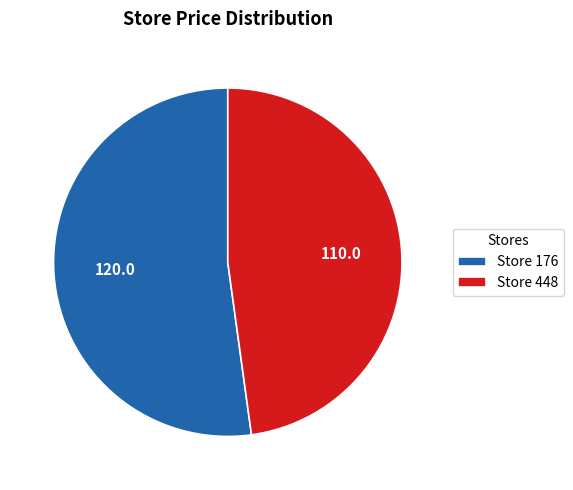

Rank the categories by value from lowest to highest.

Store 448, Store 176